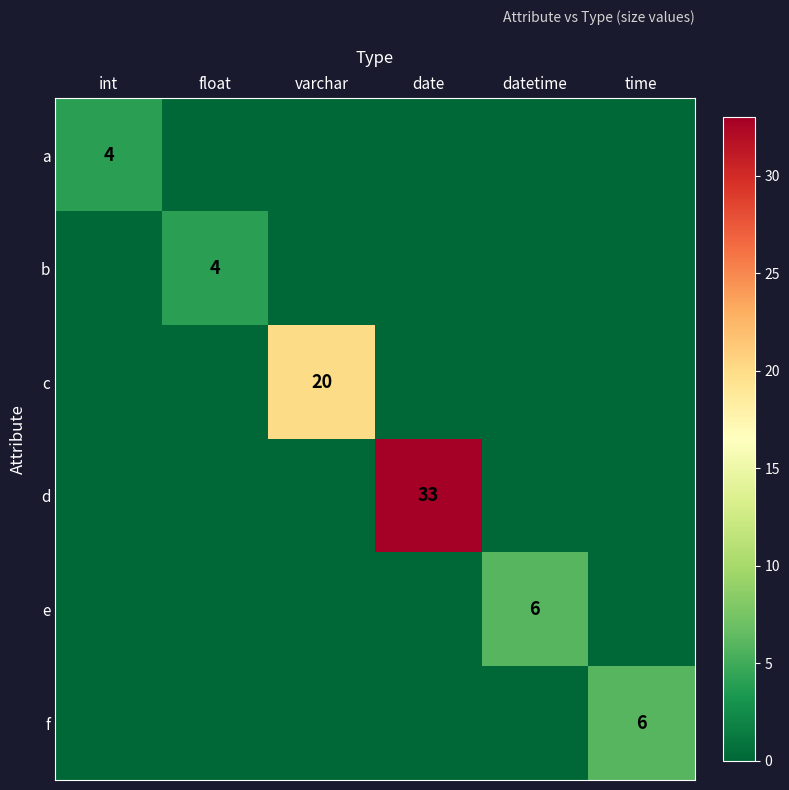

Is it true that d equals 55 at date?

False